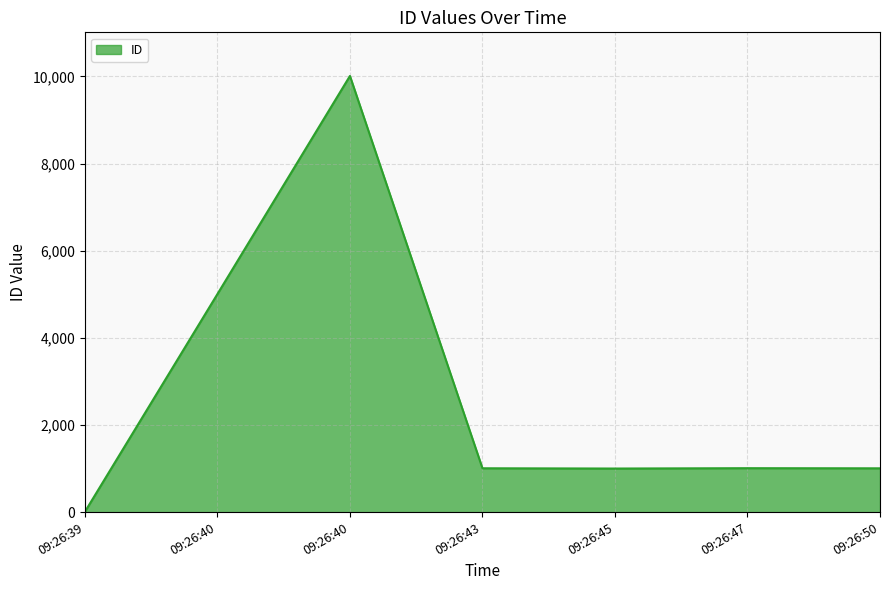

What is the ratio of the value at 09:26:40 to the value at 09:26:47?

5.0